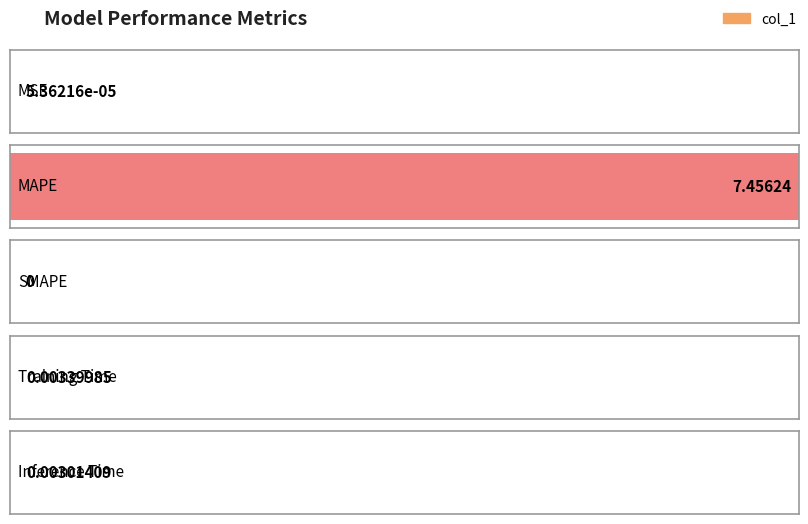

The value at Inference Time is 0.0. True or false?

False